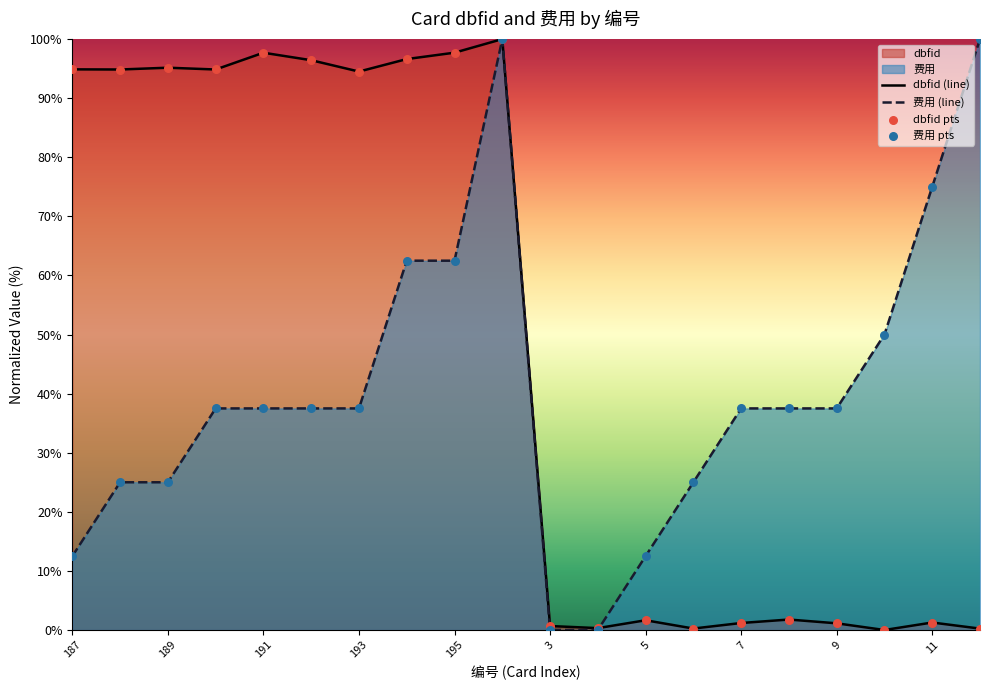

Which series has the largest total across all categories?

dbfid (line)